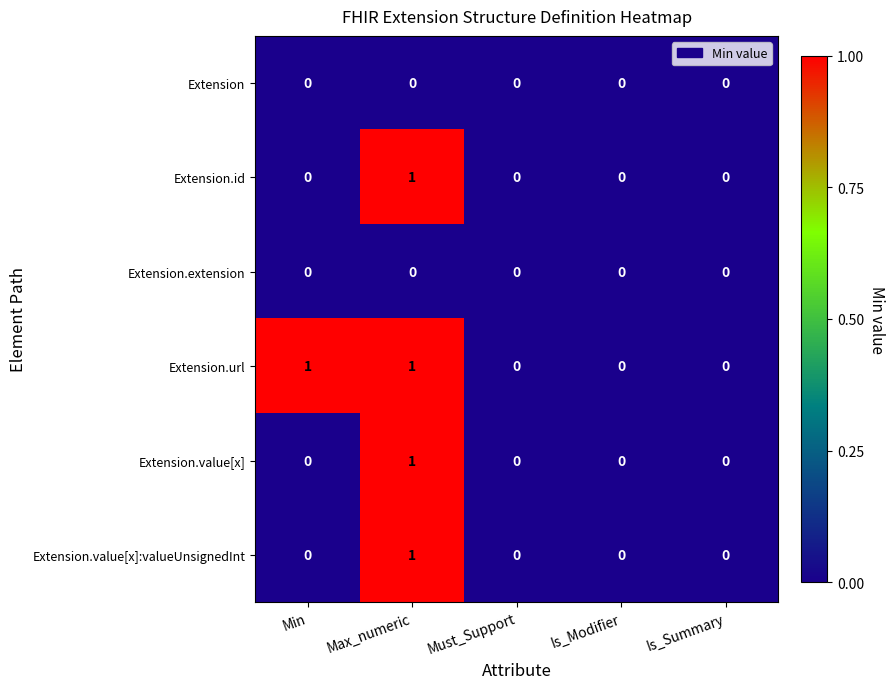

Count the number of data series in this chart.

6